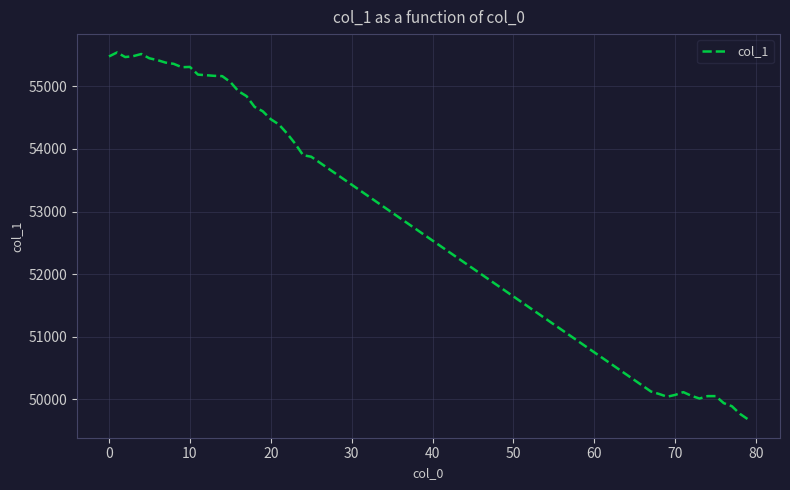

What is the maximum value shown in the chart?

55543.0